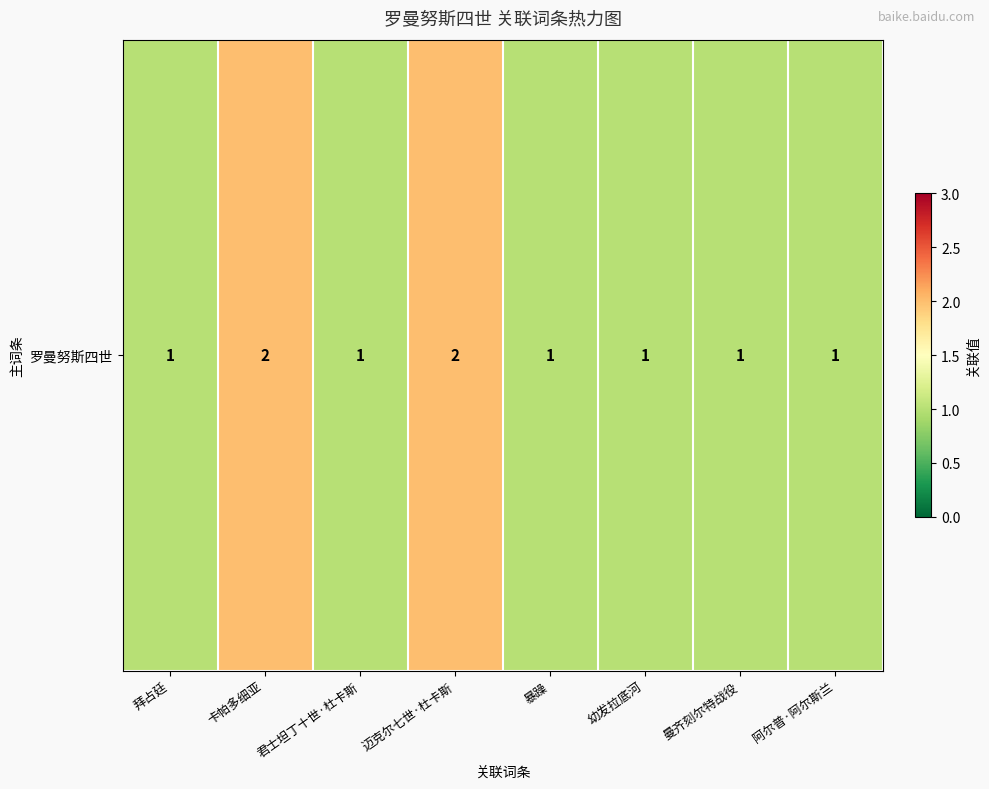

Is it true that the value at 曼齐刻尔特战役 is 1?

True